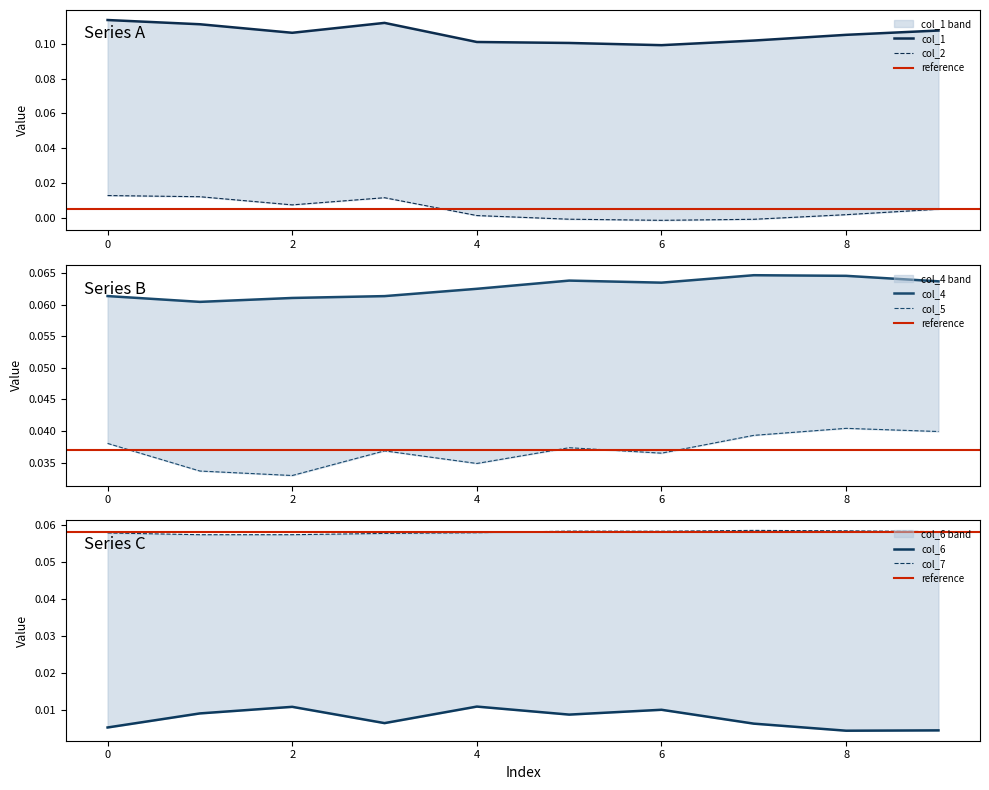

True or false: col_5 and col_7 intersect in this chart.

False